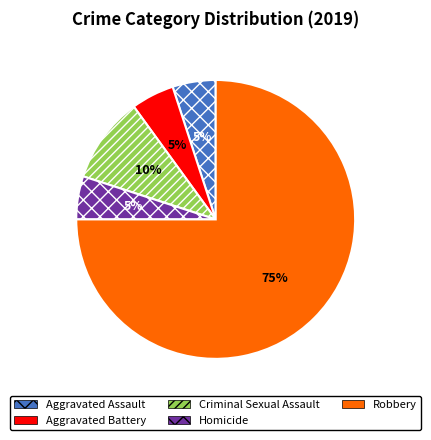

Combined, do Criminal Sexual Assault and Homicide account for over 50%?

No